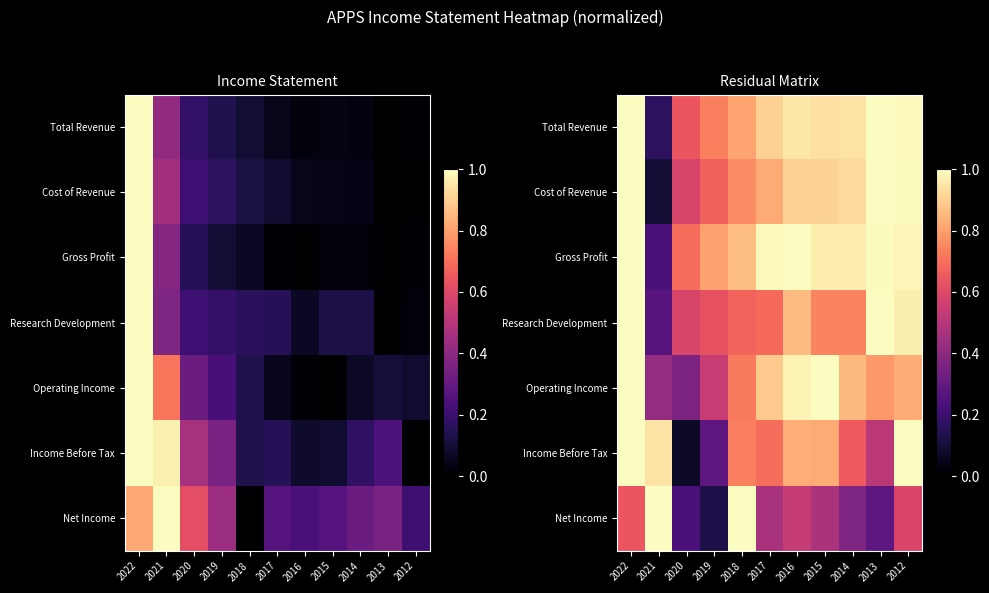

What is the maximum value shown in the chart?

1.0